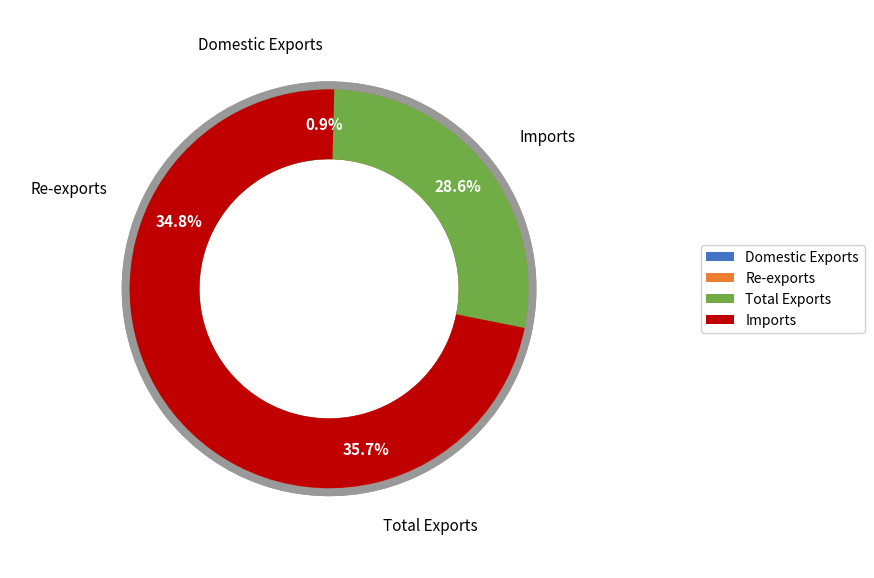

To the nearest percent, what portion does Re-exports represent?

35%